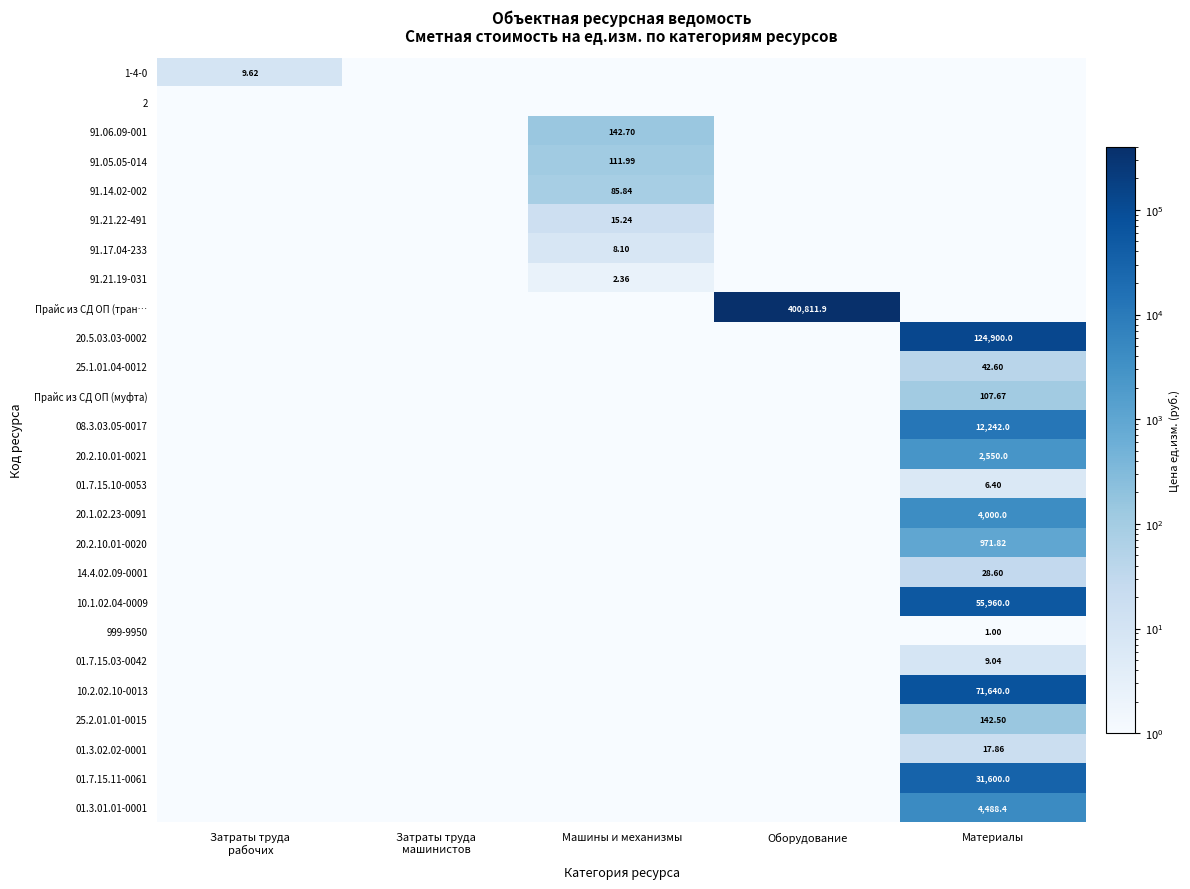

At which category is the sum across all series the highest?

Оборудование